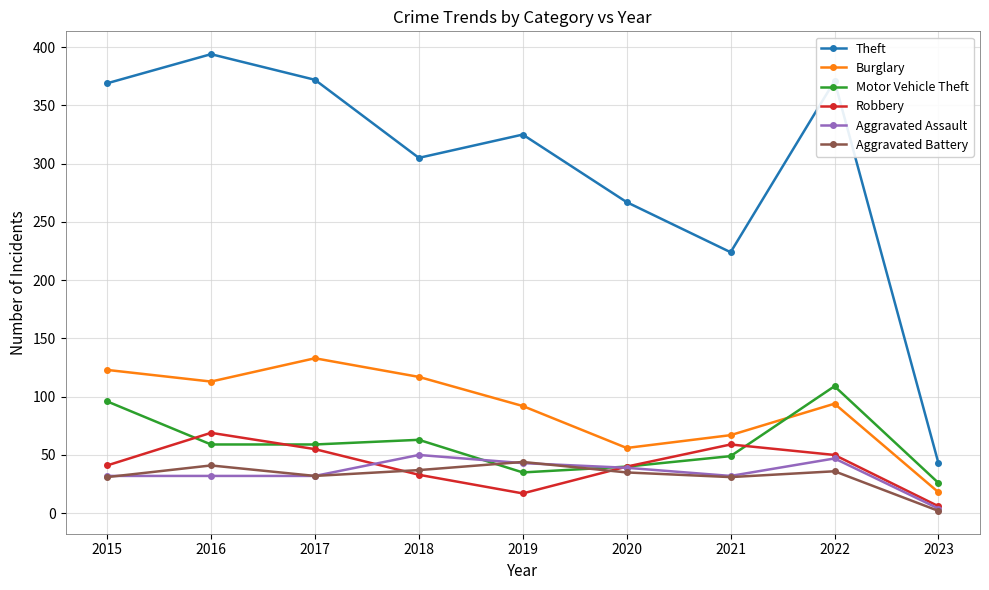

Which series has the largest total across all categories?

Theft